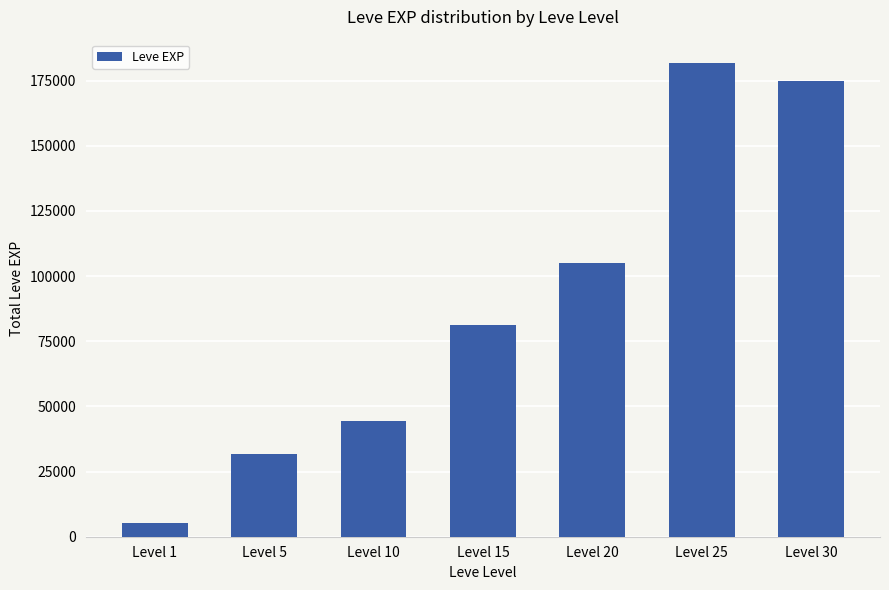

True or false: the data shows 232804 at Level 30.

False